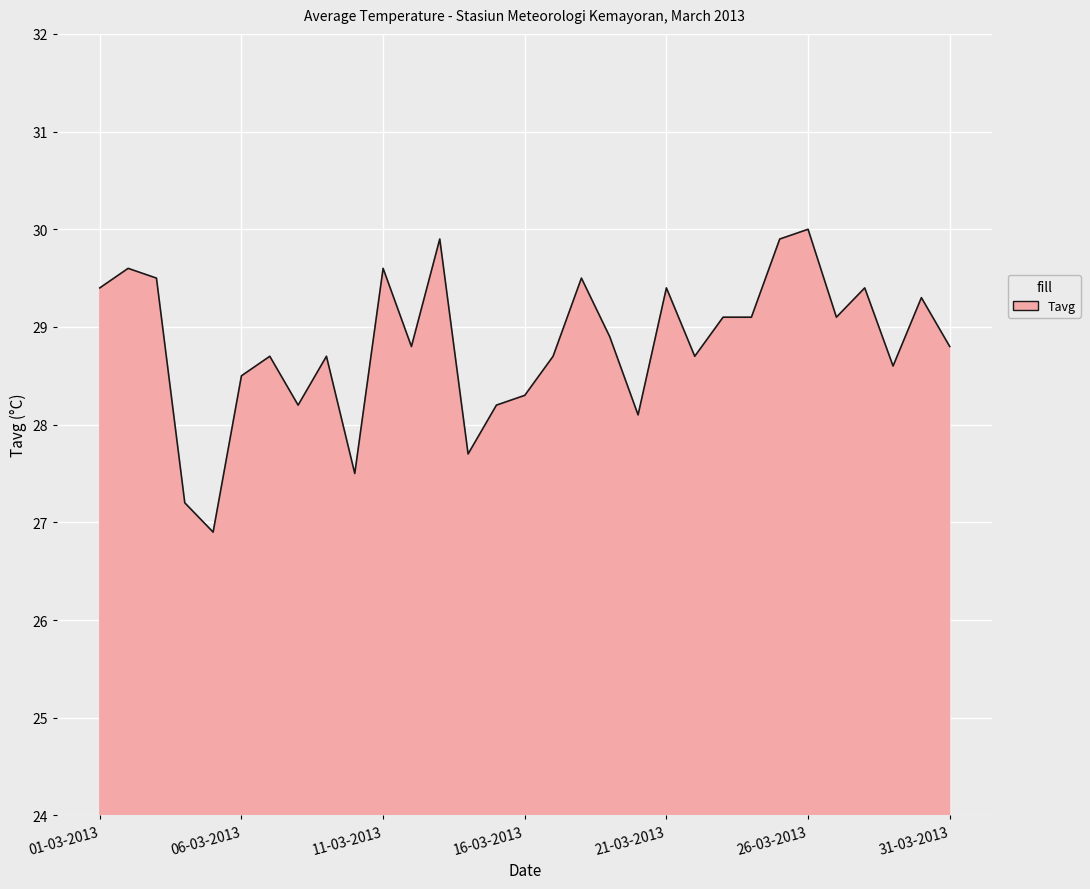

What is the difference between the maximum and minimum values?

3.1